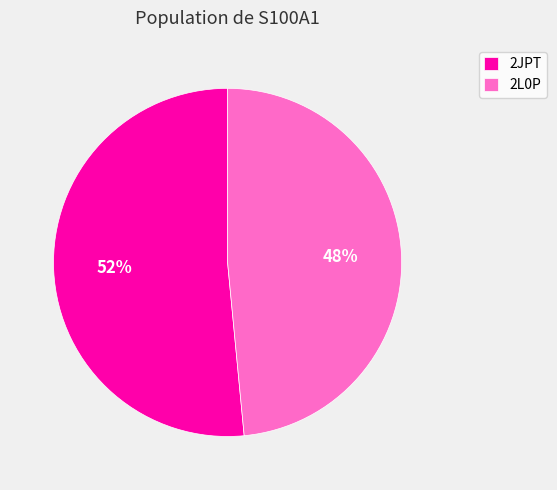

What percentage is the 2L0P slice, to the nearest percent?

48%